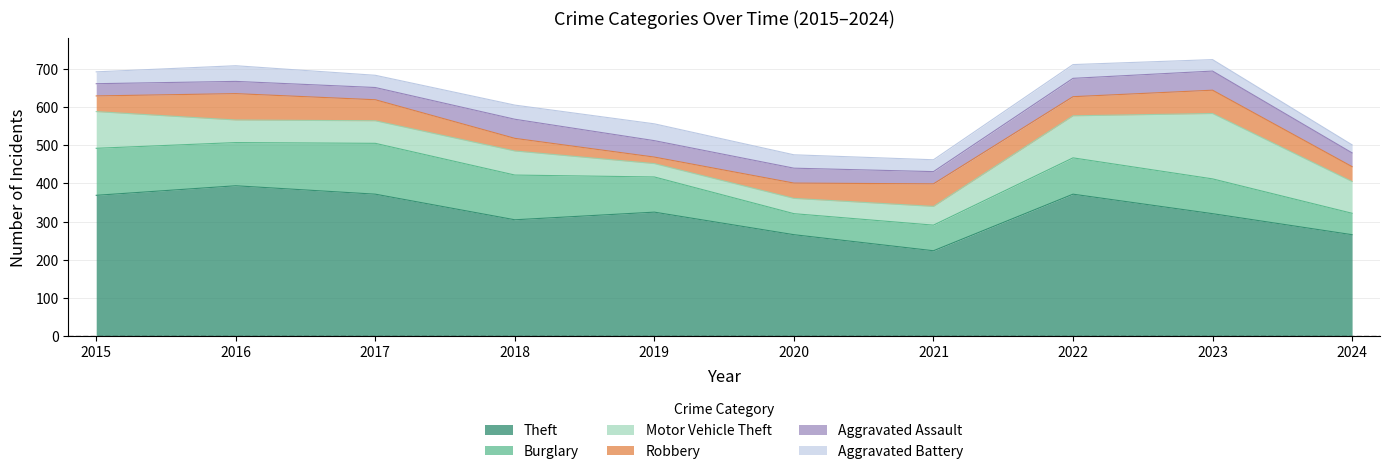

Where do Motor Vehicle Theft and Burglary first cross each other?

2021 and 2022